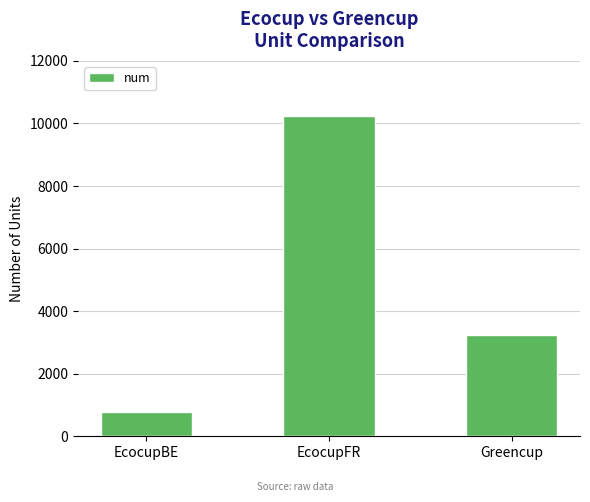

What is the average value?

4752